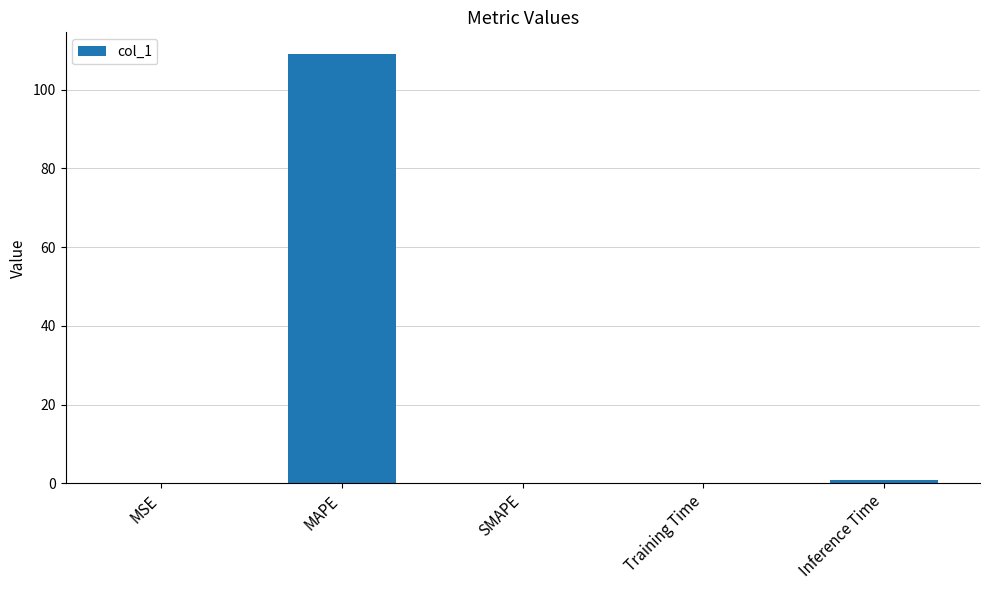

What is the change in value from MAPE to SMAPE?

-109.1